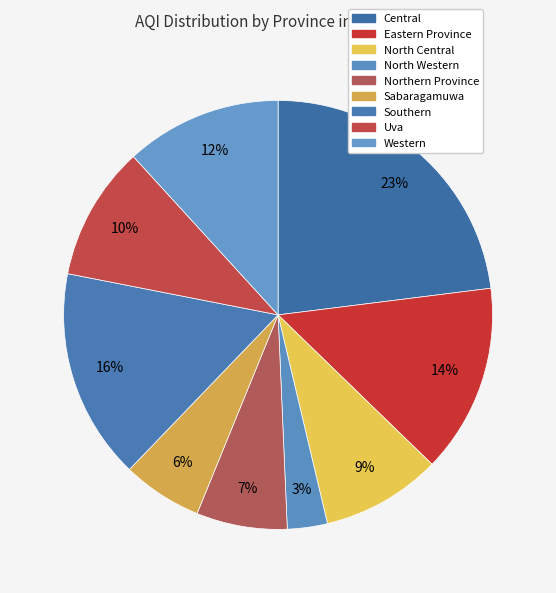

What percentage is the Central slice, to the nearest percent?

23%